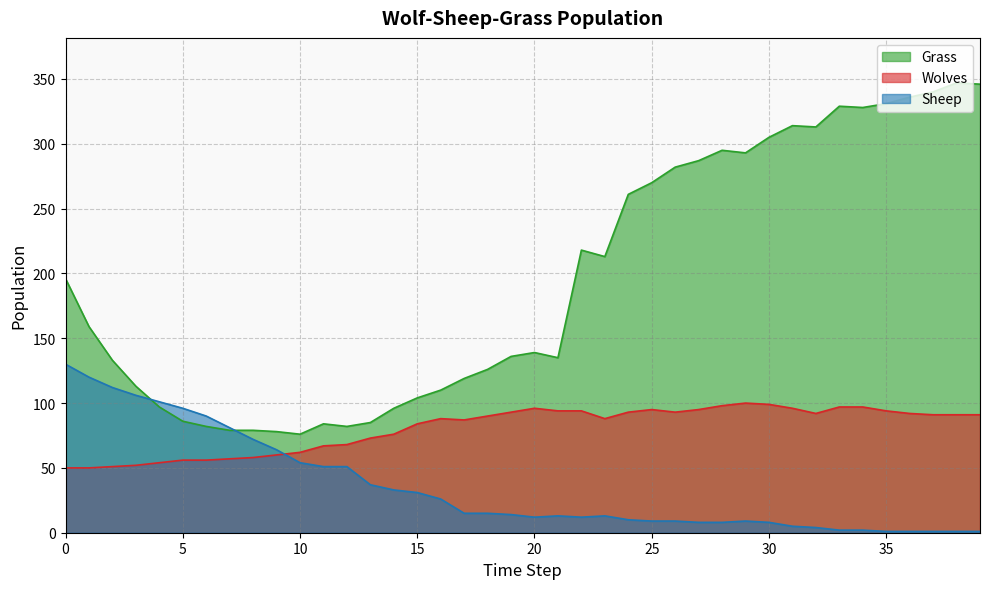

Reading left to right, transcribe all the data shown in this chart.

Wolves: 50	50	51	52	54	56	56	57	58	60	62	67	68	73	76	84	88	87	90	93	96	94	94	88	93	95	93	95	98	100	99	96	92	97	97	94	92	91	91	91
Sheep: 130	120	112	106	101	96	90	81	72	64	54	51	51	37	33	31	26	15	15	14	12	13	12	13	10	9	9	8	8	9	8	5	4	2	2	1	1	1	1	1
Grass: 196	159	133	113	97	86	82	79	79	78	76	84	82	85	96	104	110	119	126	136	139	135	218	213	261	270	282	287	295	293	305	314	313	329	328	331	336	340	347	346